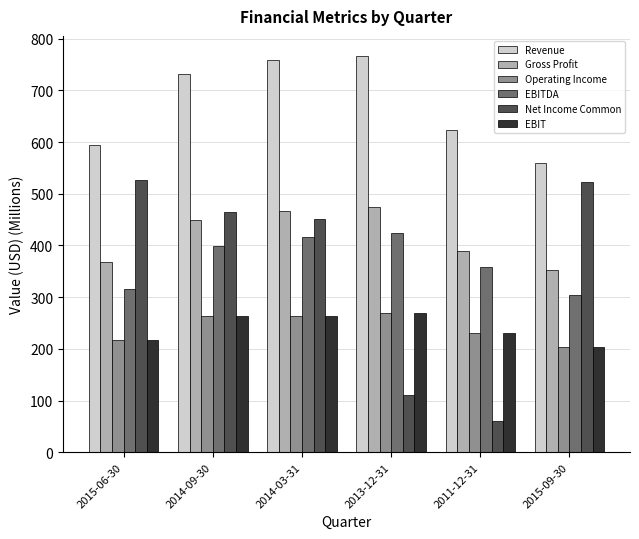

Reading left to right, what are all the values shown in this chart?

Revenue: 2015-06-30=595.3	2014-09-30=732.6	2014-03-31=758.7	2013-12-31=767.2	2011-12-31=623.2	2015-09-30=559.3
Gross Profit: 2015-06-30=368.0	2014-09-30=450.0	2014-03-31=466.3	2013-12-31=474.8	2011-12-31=388.4	2015-09-30=352.1
Operating Income: 2015-06-30=216.5	2014-09-30=263.1	2014-03-31=263.1	2013-12-31=269.0	2011-12-31=231.2	2015-09-30=203.8
EBITDA: 2015-06-30=315.1	2014-09-30=399.1	2014-03-31=417.0	2013-12-31=424.8	2011-12-31=358.5	2015-09-30=305.1
Net Income Common: 2015-06-30=526.2	2014-09-30=464.0	2014-03-31=451.3	2013-12-31=109.9	2011-12-31=60.7	2015-09-30=523.0
EBIT: 2015-06-30=216.5	2014-09-30=263.1	2014-03-31=263.1	2013-12-31=269.0	2011-12-31=231.2	2015-09-30=203.8